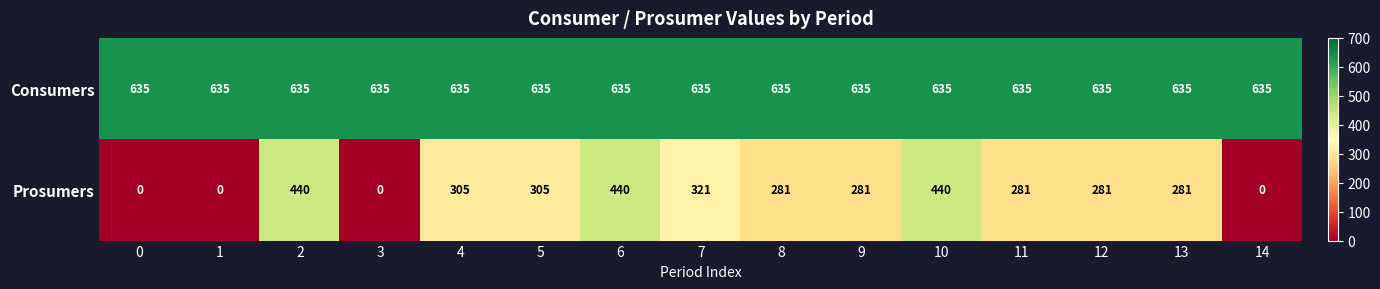

Read the Consumers value at 0.

635